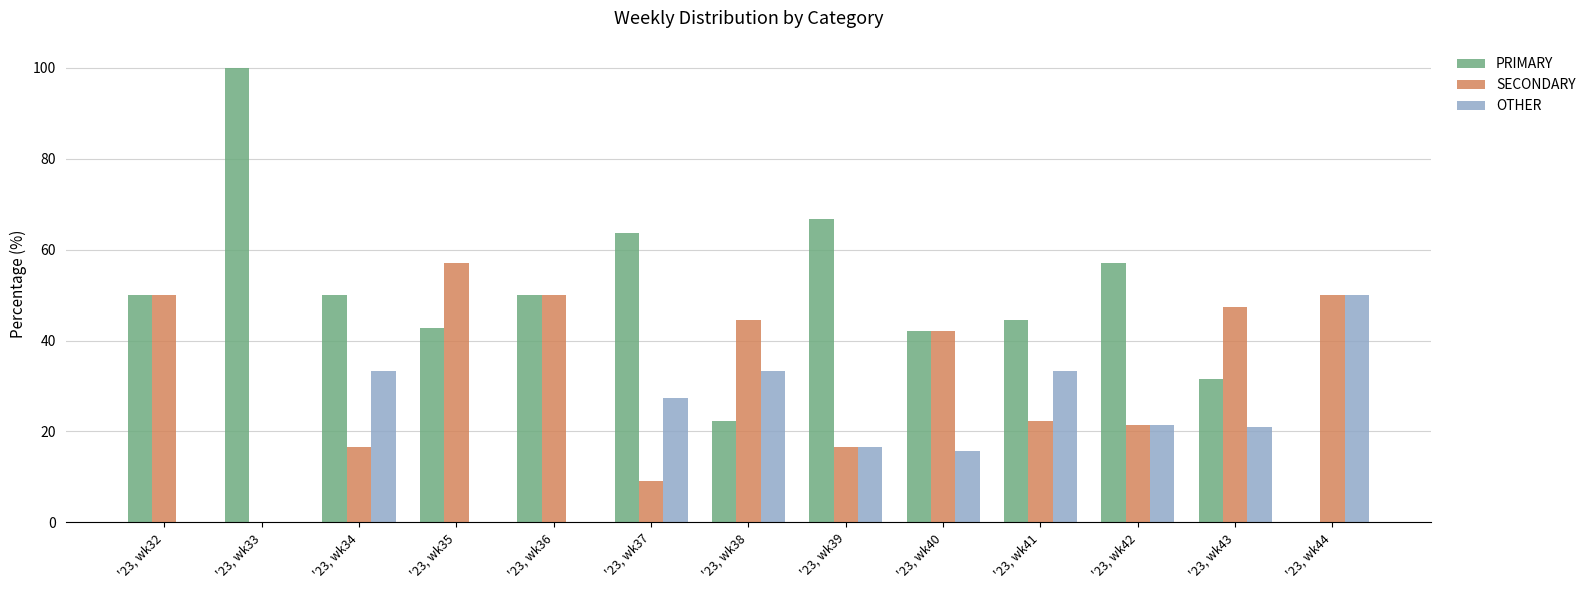

Where is OTHER nearest to the value 25?

'23, wk37